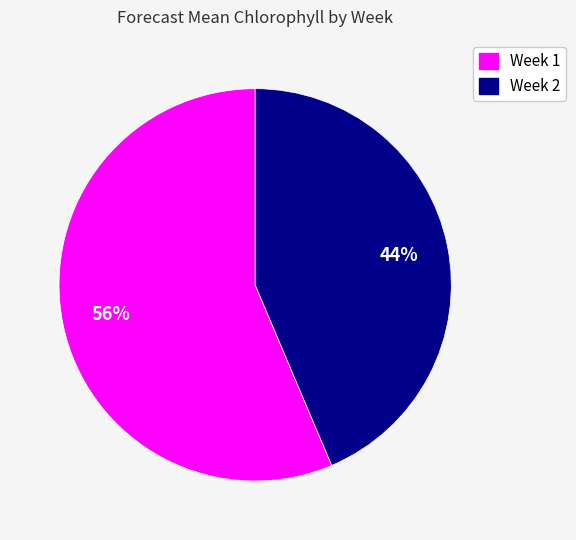

What percentage is the Week 2 slice, to the nearest percent?

44%